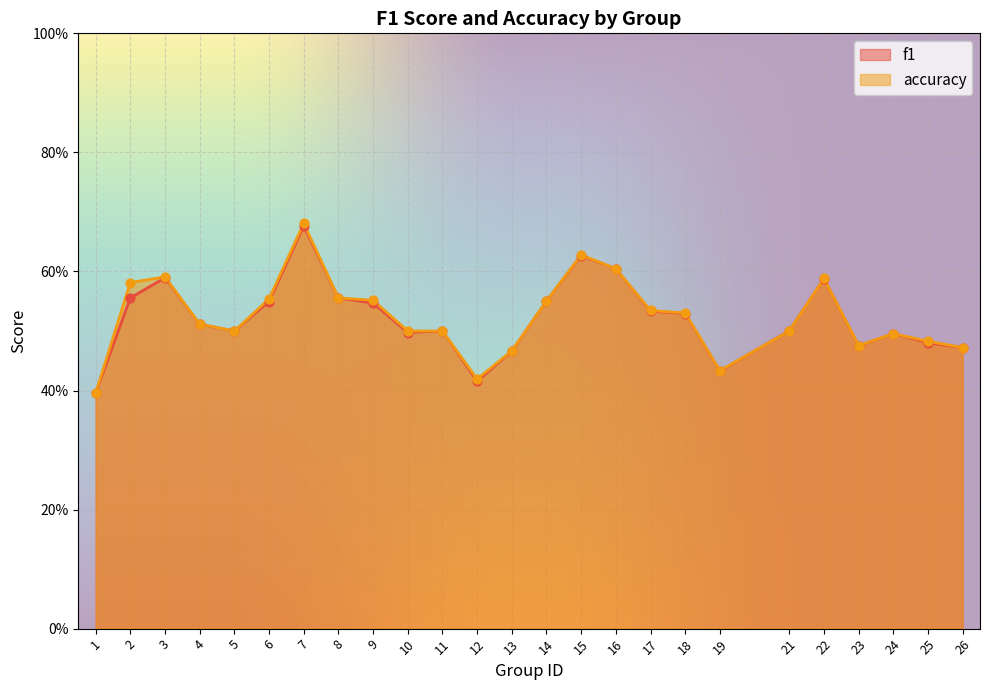

At which category is the sum across all series the highest?

7